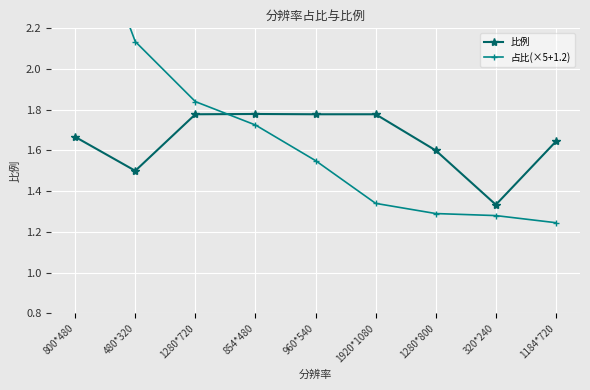

Does the chart display data point markers on the line(s)?

Yes